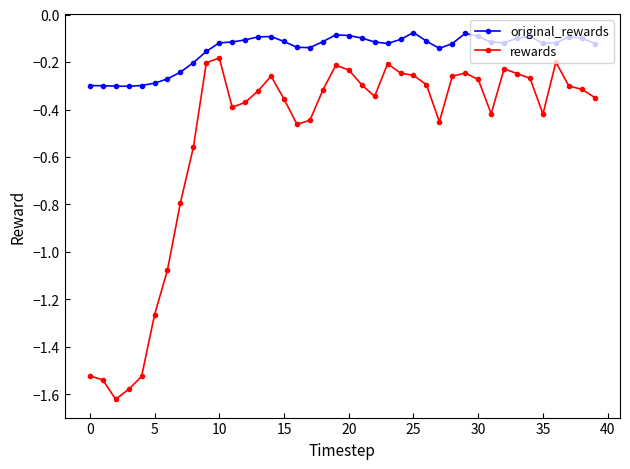

List the series in order of their overall mean, lowest first.

rewards, original_rewards